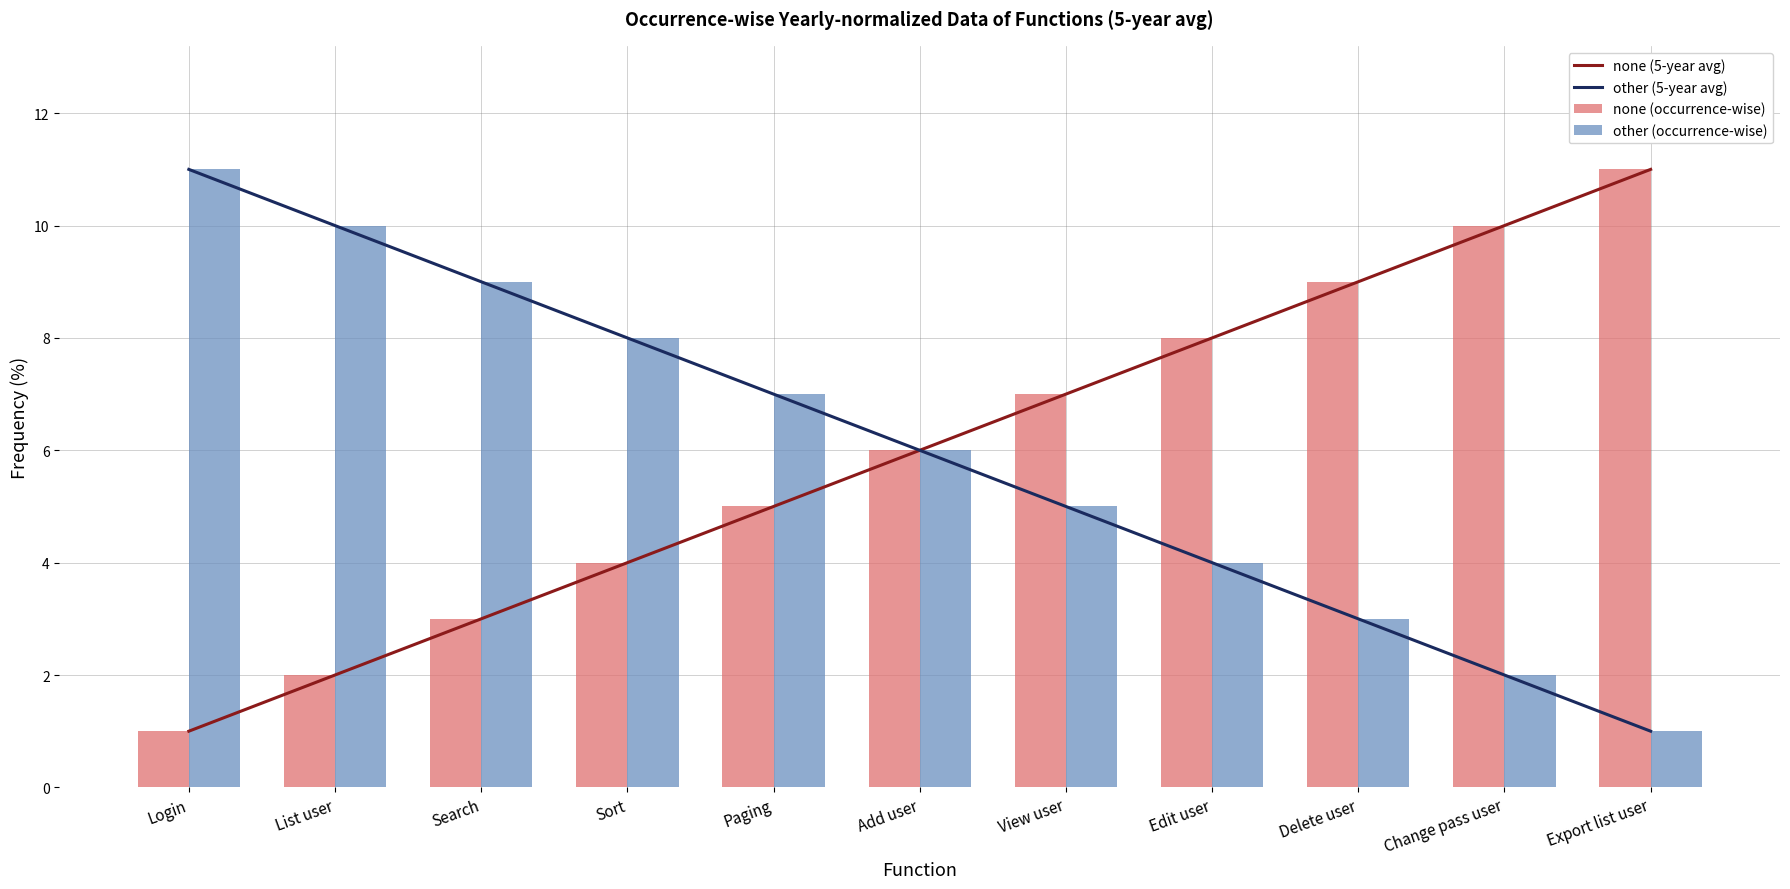

What are all the series names shown in the legend?

none (5-year avg), other (5-year avg), none (occurrence-wise), other (occurrence-wise)